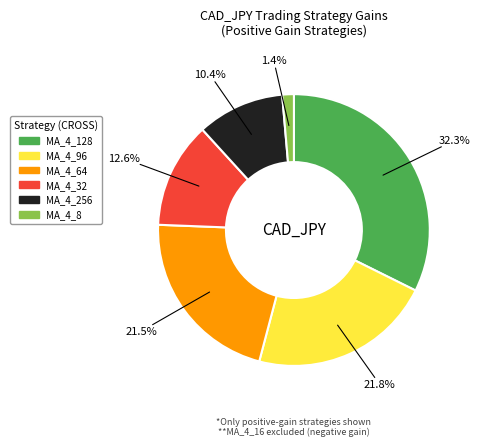

Which category has the smallest portion of the pie?

MA_4_8